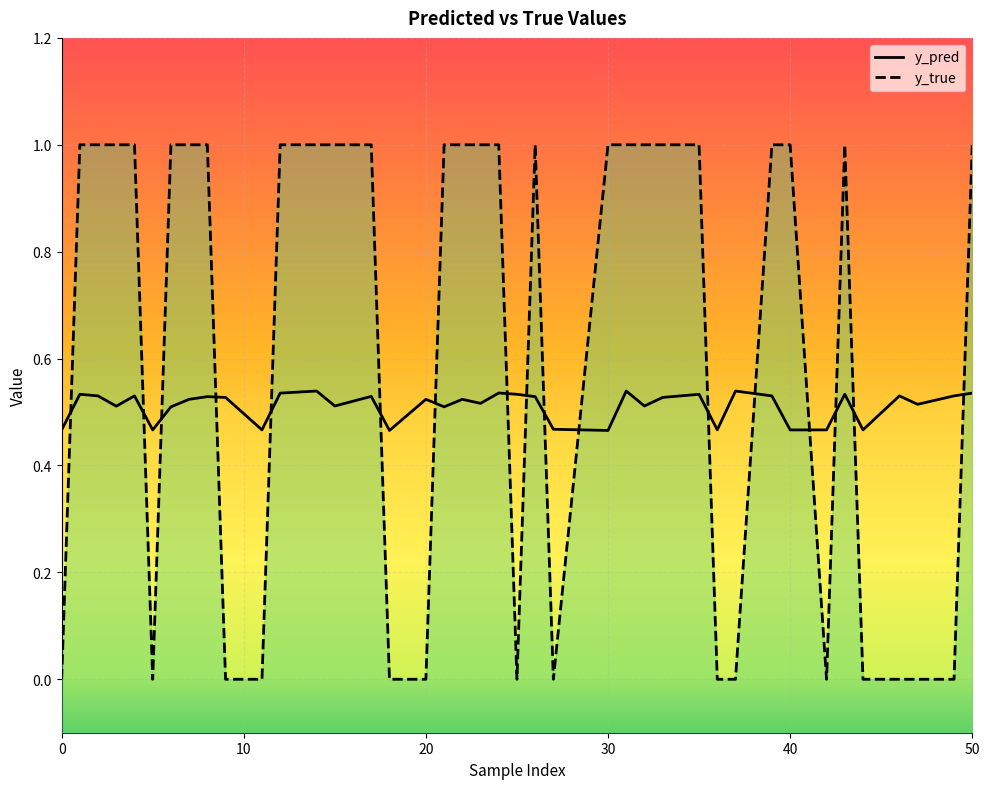

What is the difference between the y_pred values at 44 and 7?

0.1